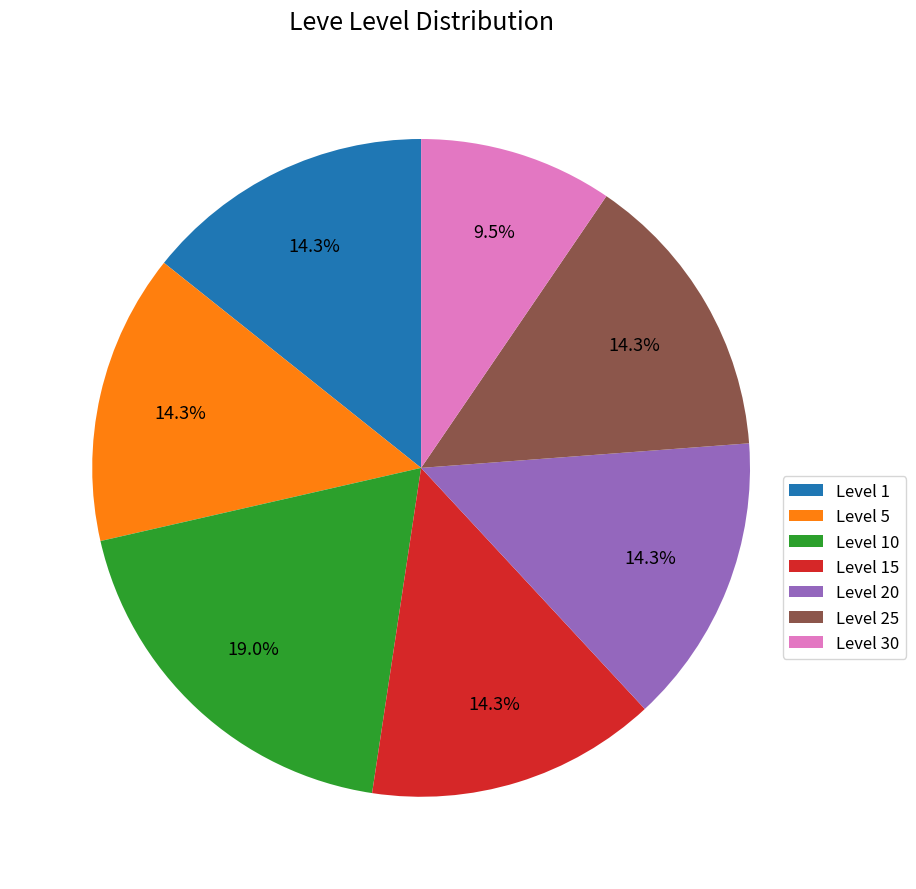

Do Level 25 and Level 20 together represent more than half of the pie?

No